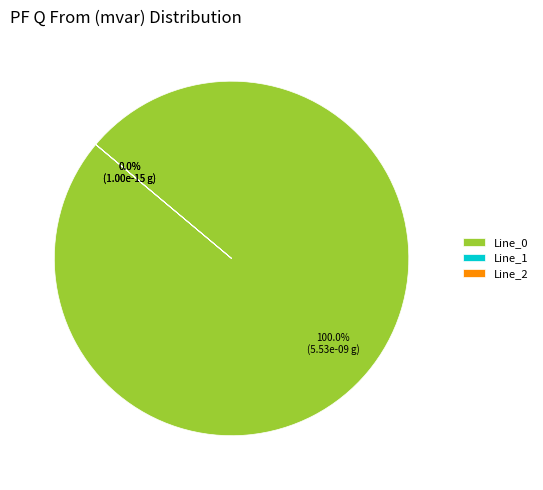

To the nearest percent, what portion does Line_0 represent?

100%